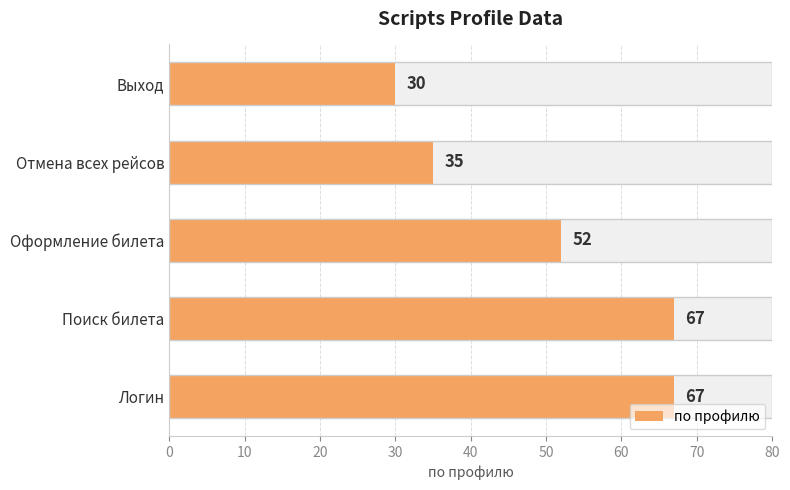

What value does the data have at Поиск билета?

67